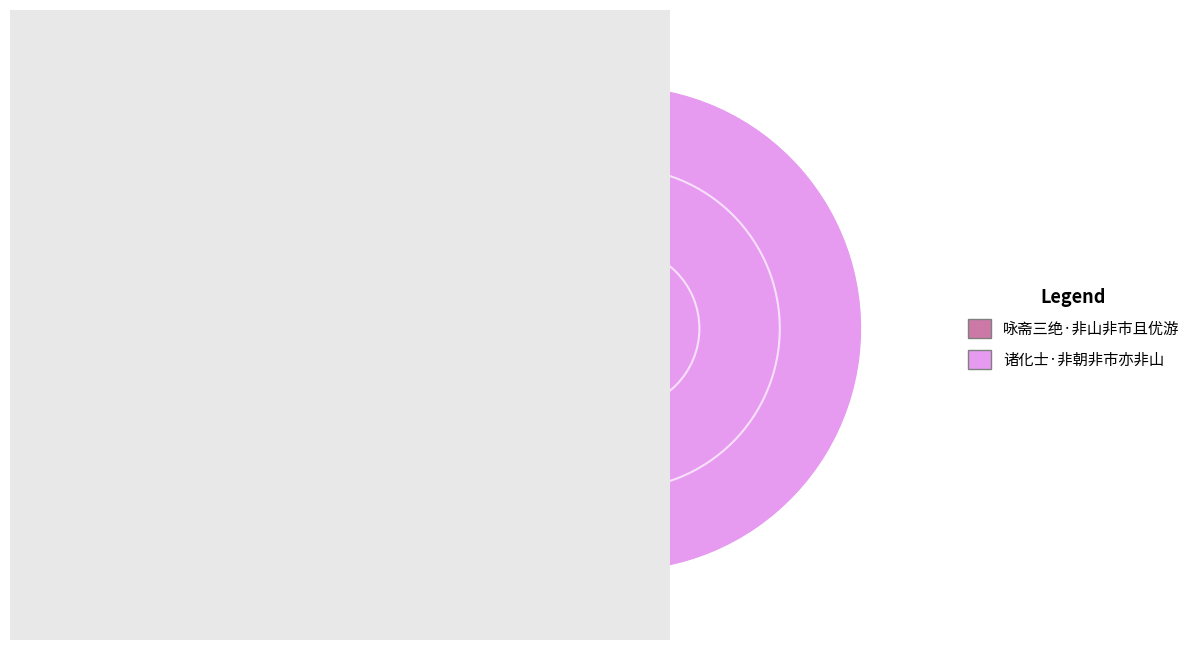

Does any single category account for the majority?

Yes